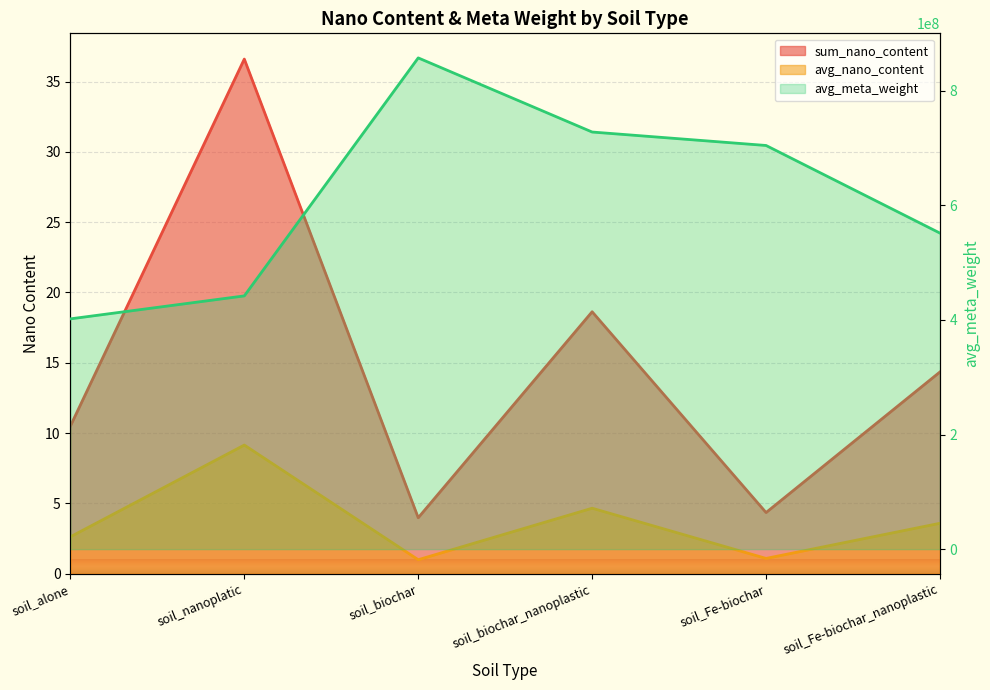

True or false: avg_meta_weight and sum_nano_content intersect in this chart.

False